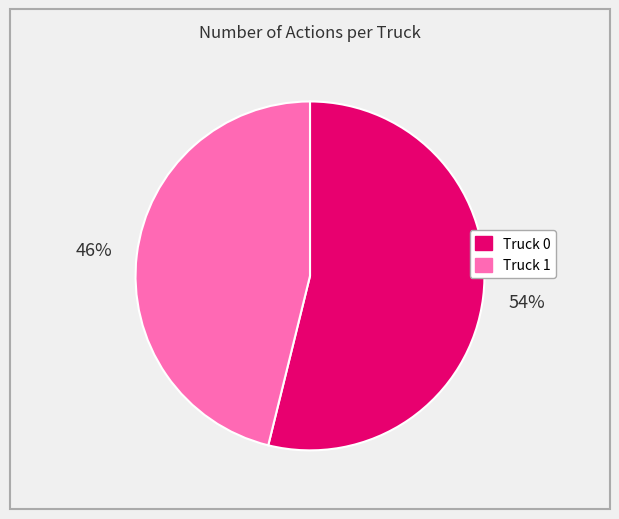

Rank the categories by value from lowest to highest.

Truck 1, Truck 0